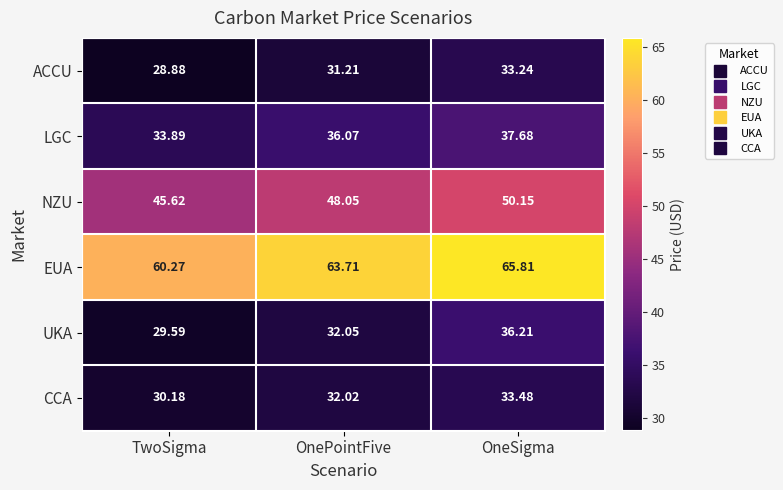

Which category has the highest value across all series?

OneSigma